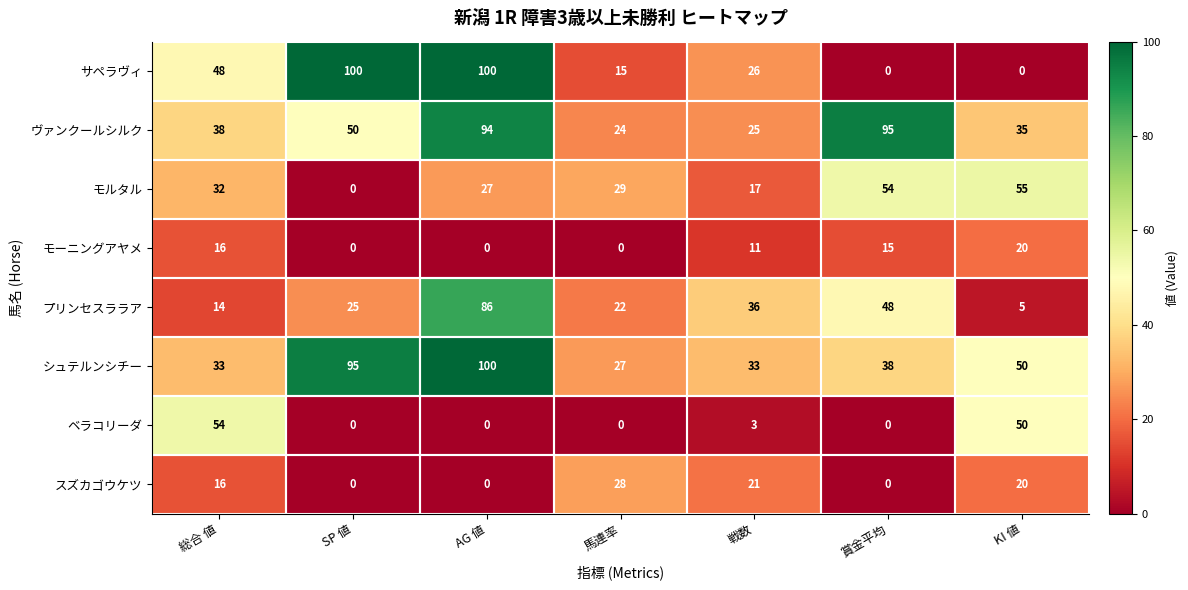

How many data points does each series have?

7